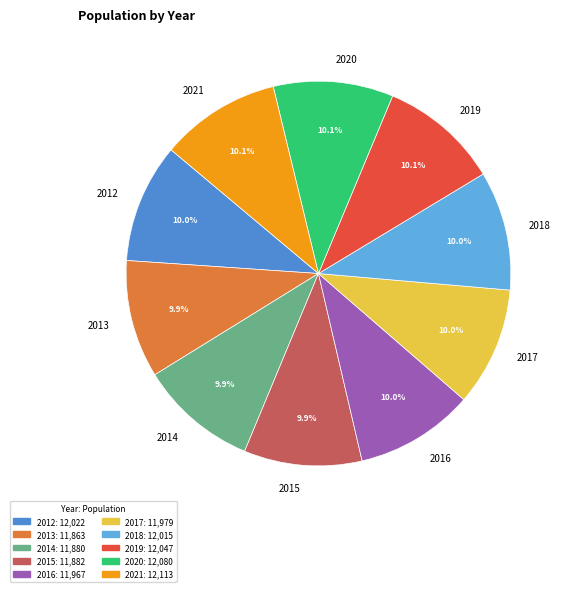

To the nearest percent, what percentage of the pie is 2021?

10%